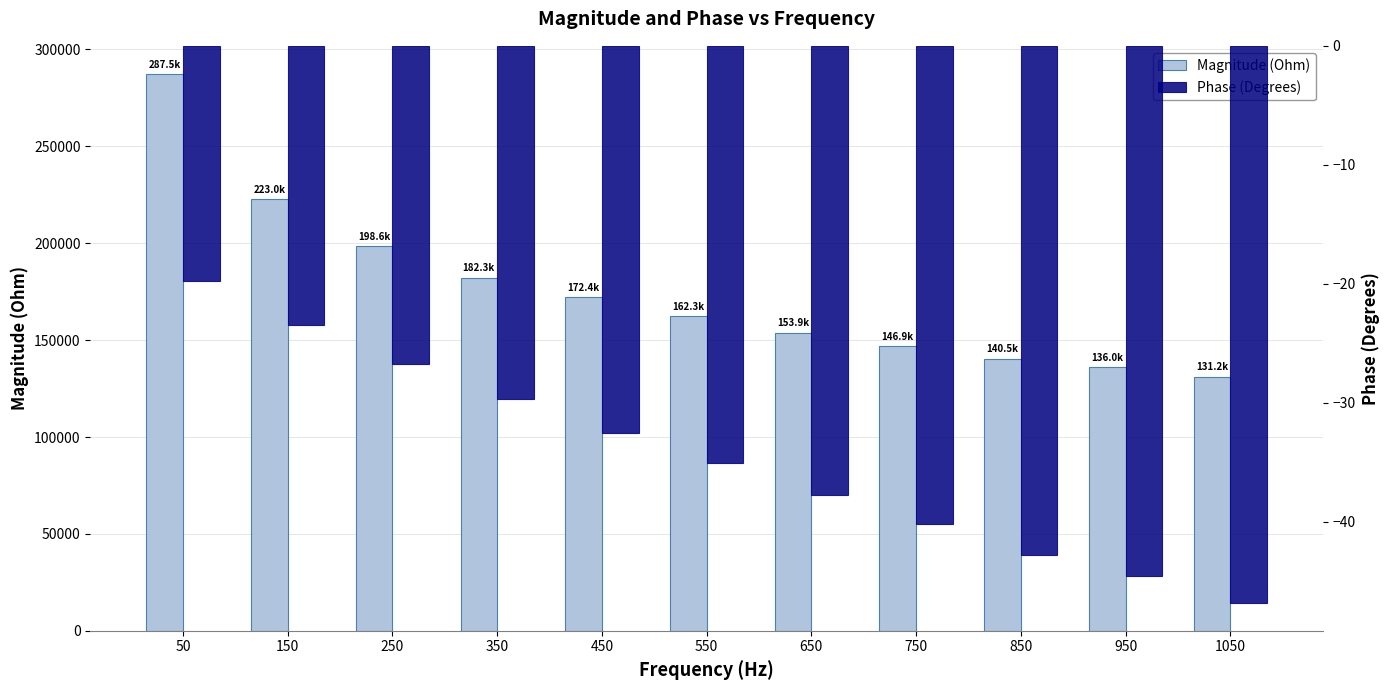

What is the total value across all series at 1050?

131157.4